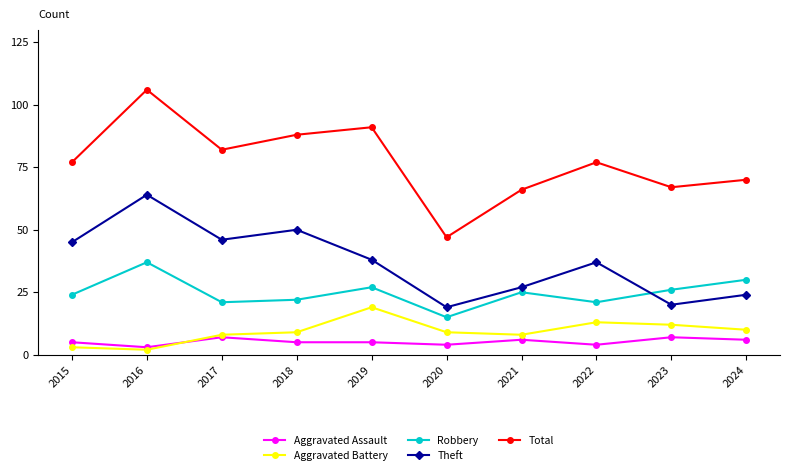

Reading left to right, what are all the values shown in this chart?

Aggravated Assault: 5	3	7	5	5	4	6	4	7	6
Aggravated Battery: 3	2	8	9	19	9	8	13	12	10
Robbery: 24	37	21	22	27	15	25	21	26	30
Theft: 45	64	46	50	38	19	27	37	20	24
Total: 77	106	82	88	91	47	66	77	67	70